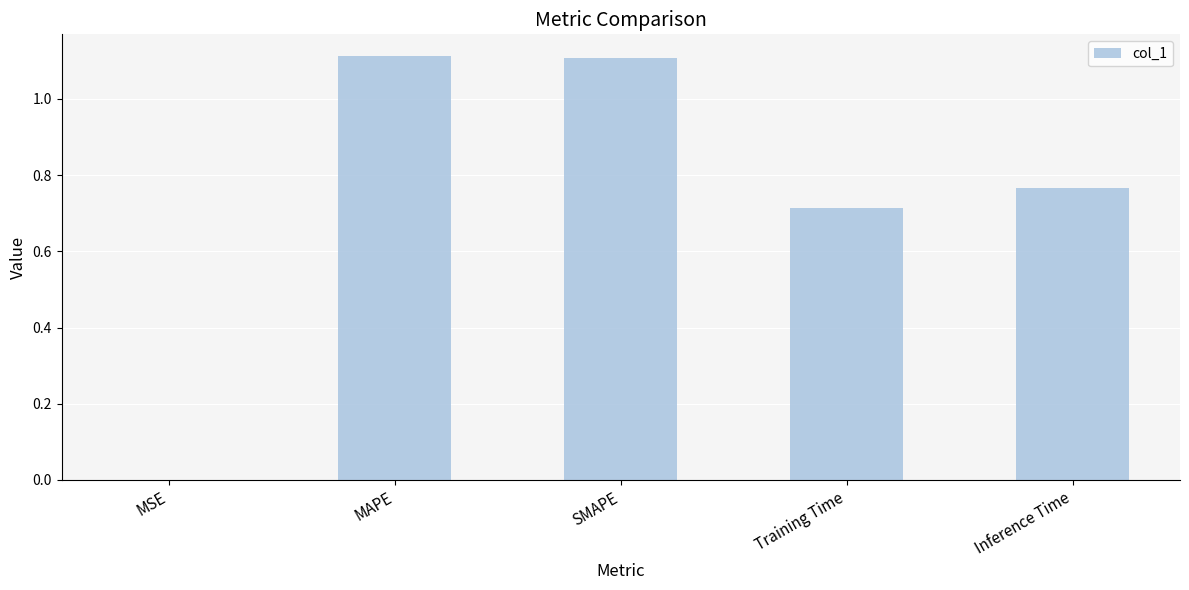

Is it true that the value at MAPE is 1.8?

False